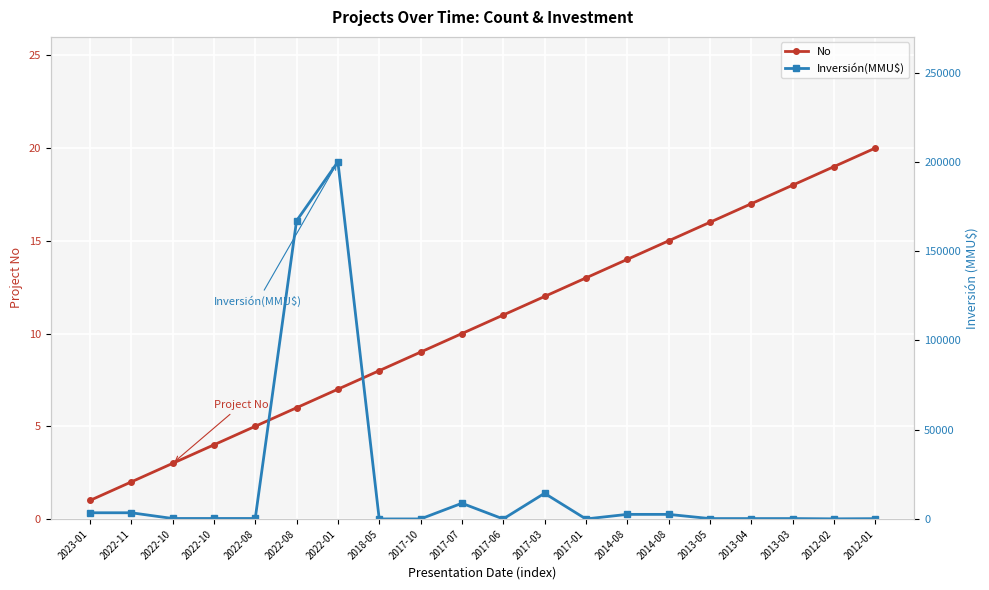

True or false: No has a value of 15 at 2017-10.

False